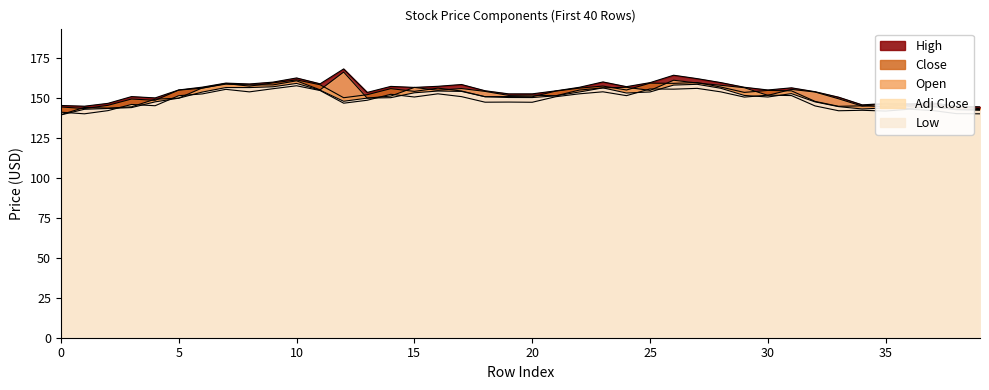

Is the value of Open at 0 greater than the value of Low at 25?

No